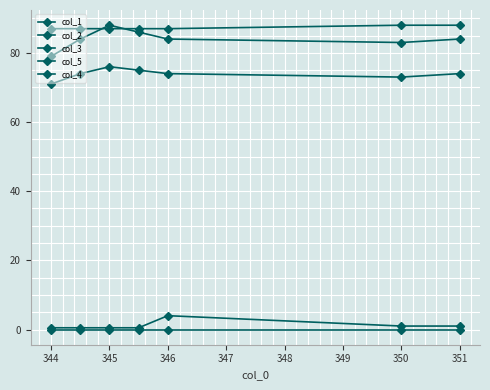

What is the value of the col_5 point at the 2nd from the left?

87.0